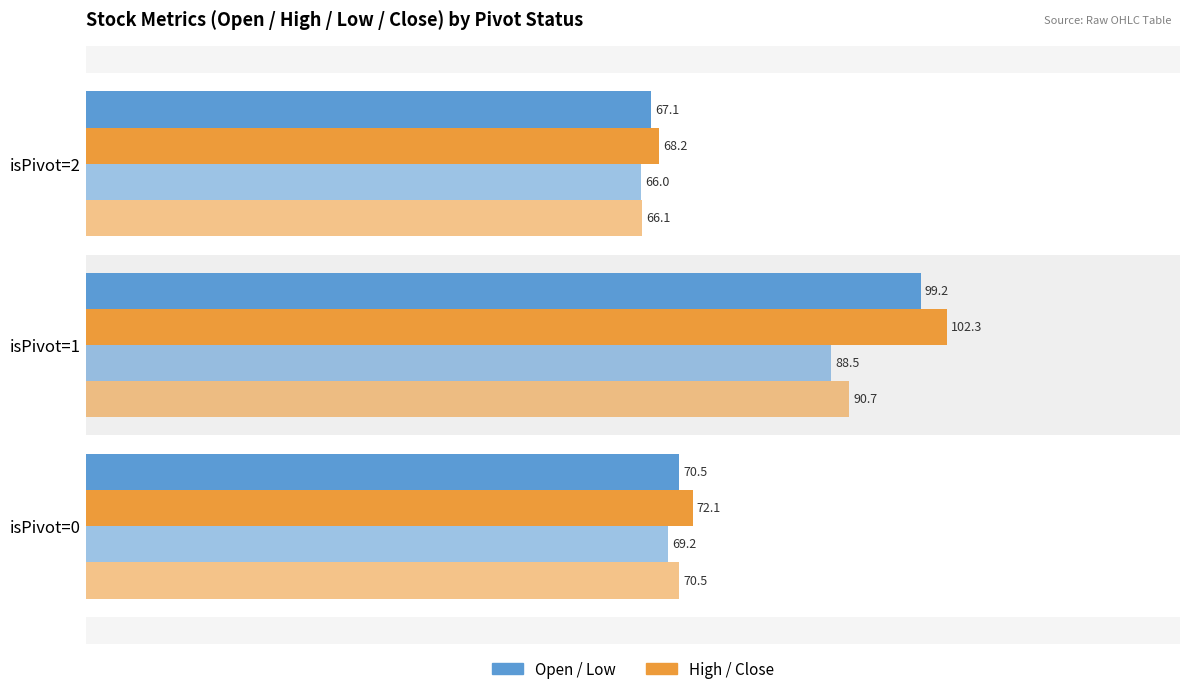

How many series are shown in this chart?

4